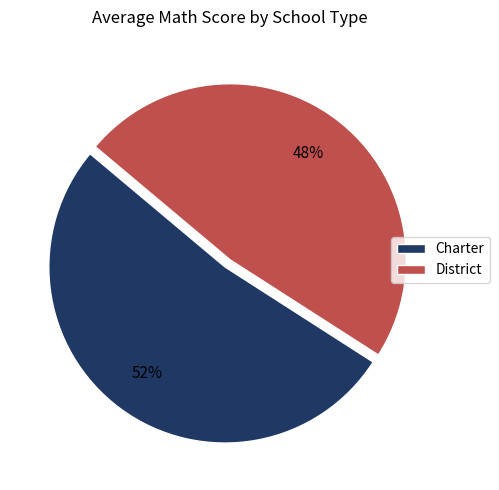

To the nearest percent, what is the combined percentage of District and Charter?

100%